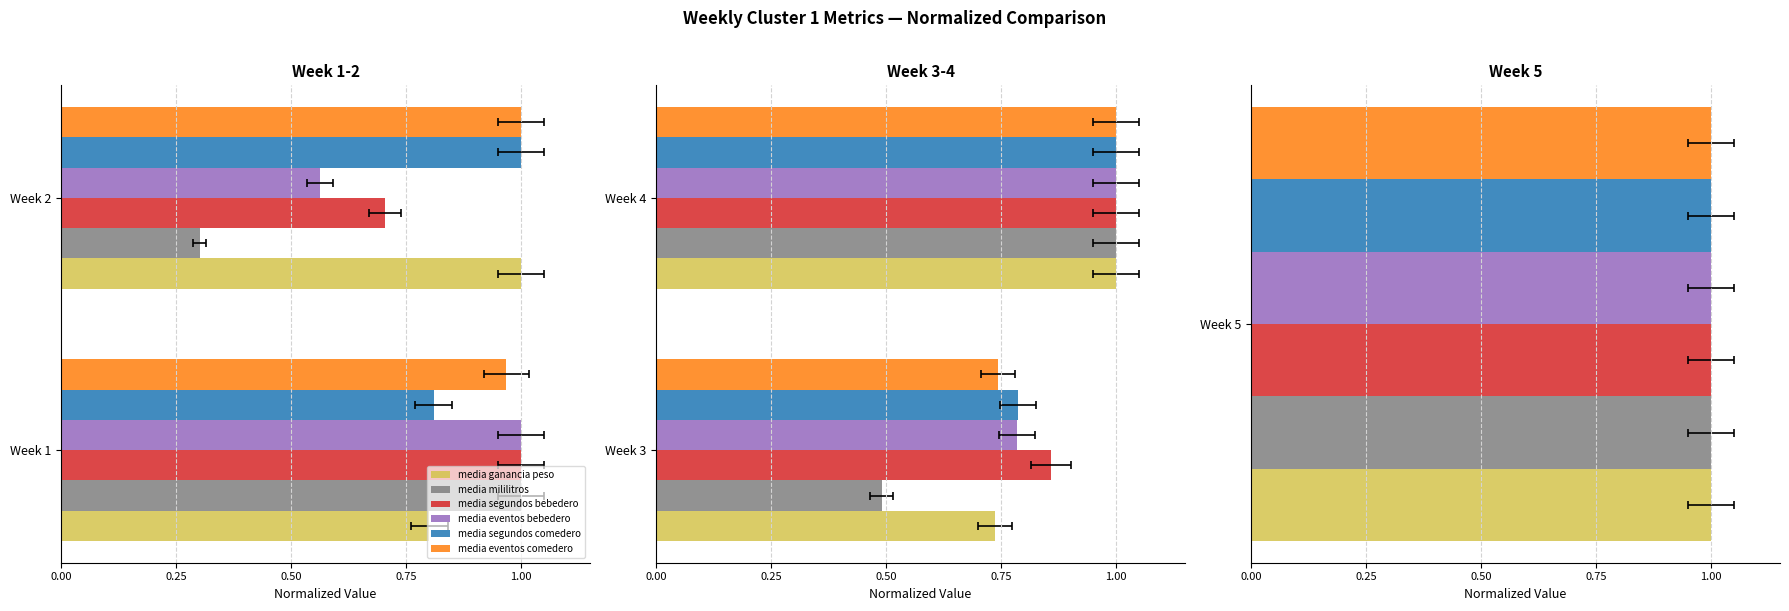

What is the highest value of the media eventos bebedero series?

1.0